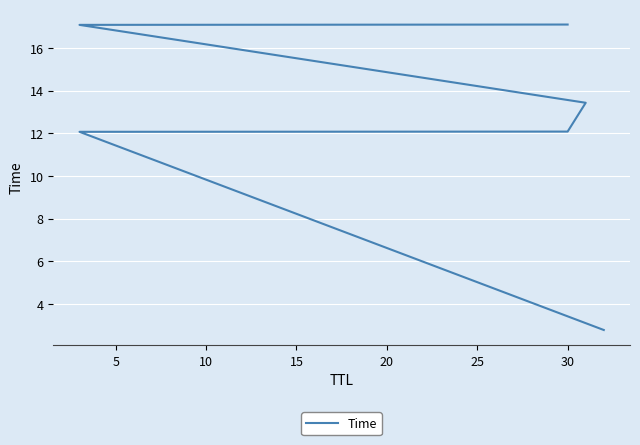

Is it true that the value at 5 is 2.7?

False